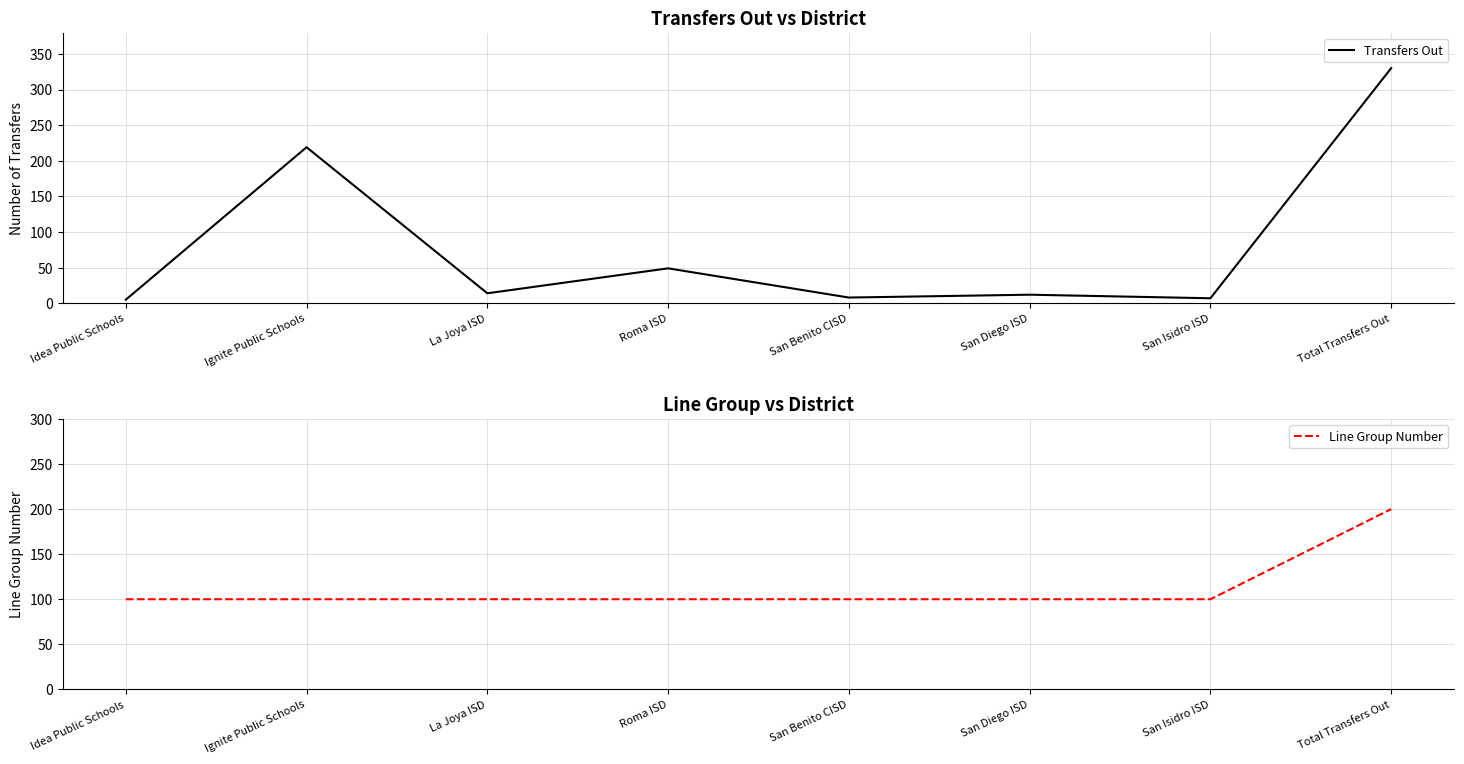

Which series has the widest spread of values?

Transfers Out